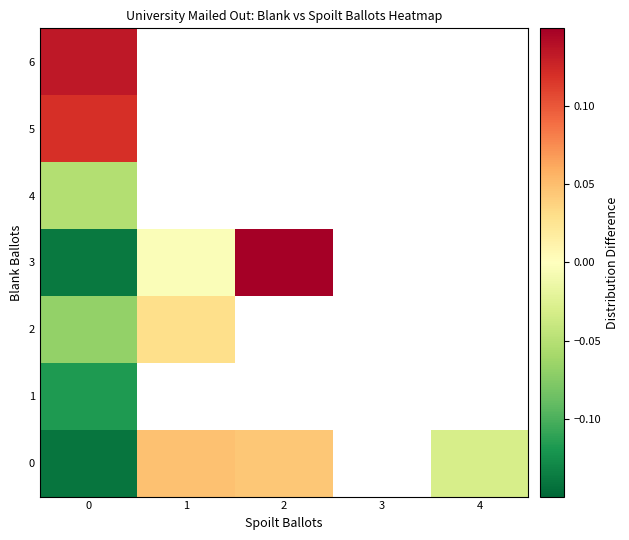

How many values in 3 are above zero?

1